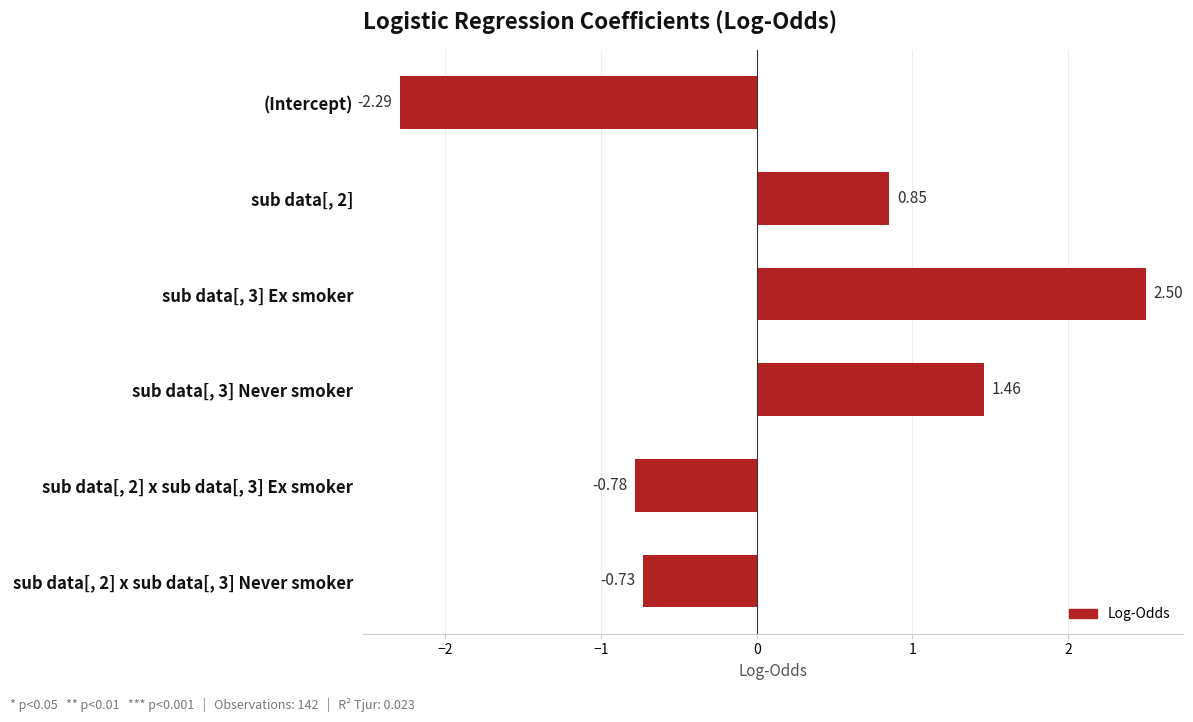

How many values are below zero?

3